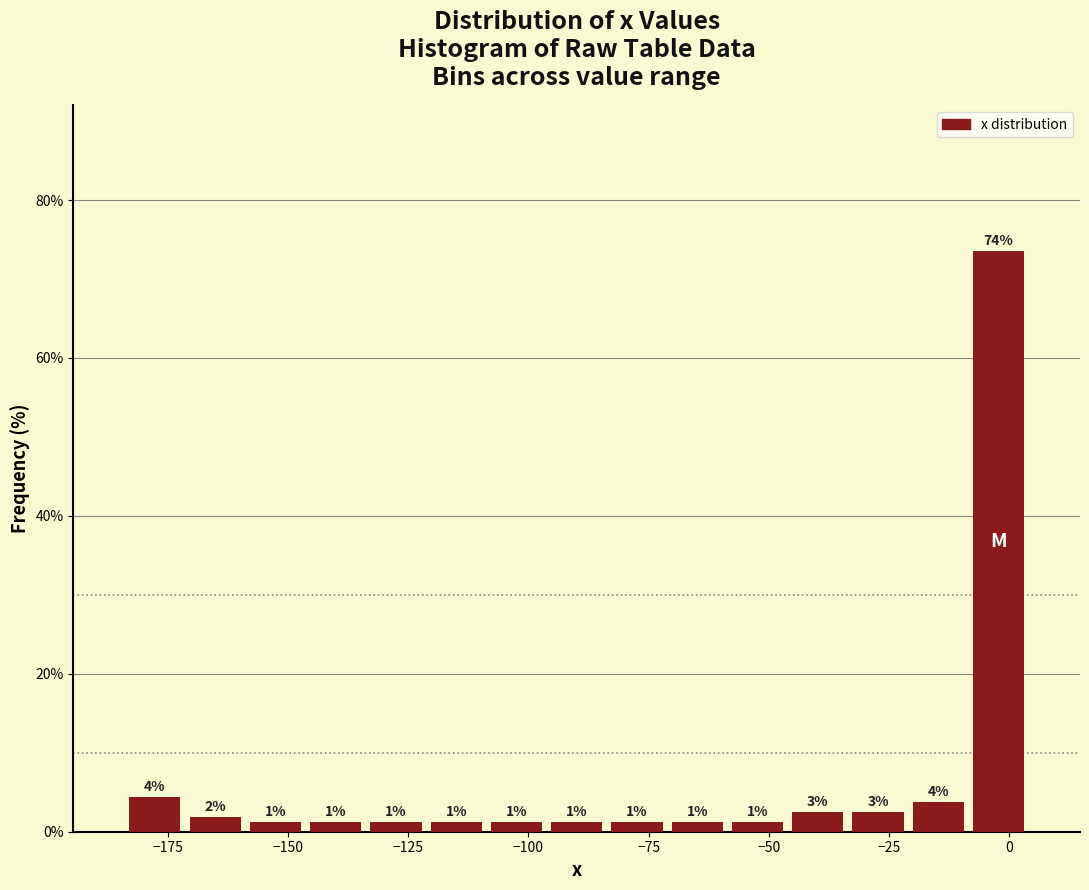

Read against the x-axis, roughly where is the centre of the tallest bar?

0